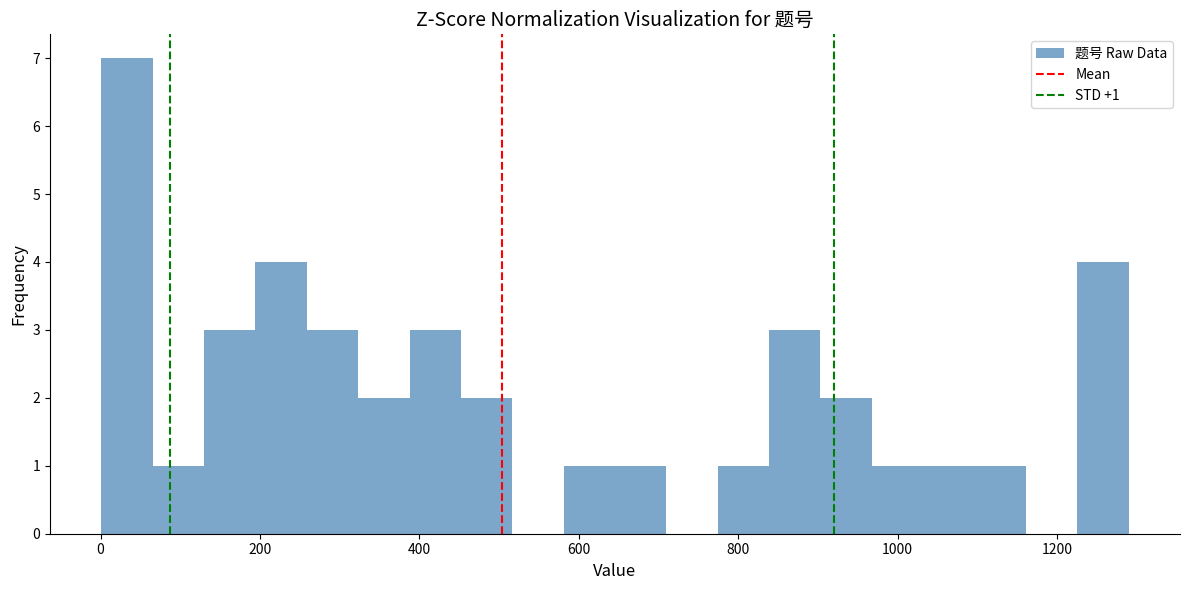

Around what value on the x-axis is the tallest bar? Give the approximate position of its centre, as read against the axis.

40